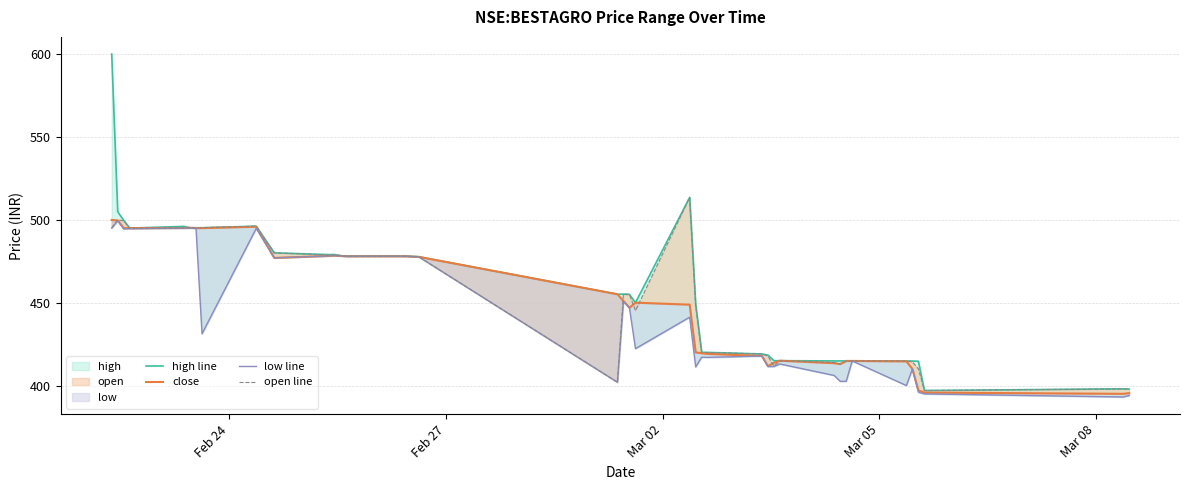

What is the sum of all high line values?

18265.2